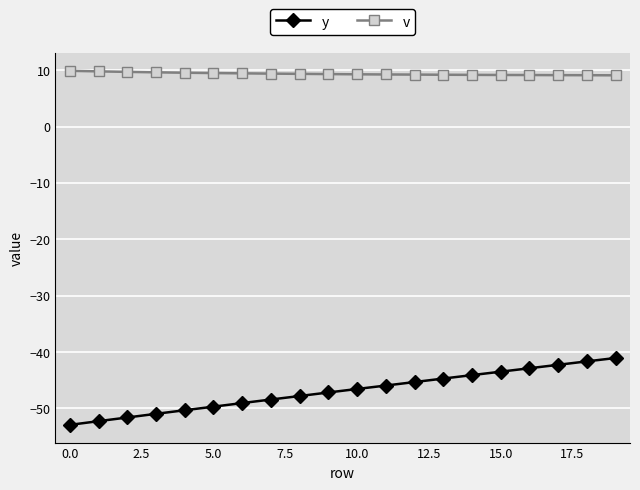

How many lines are shown in the chart?

2